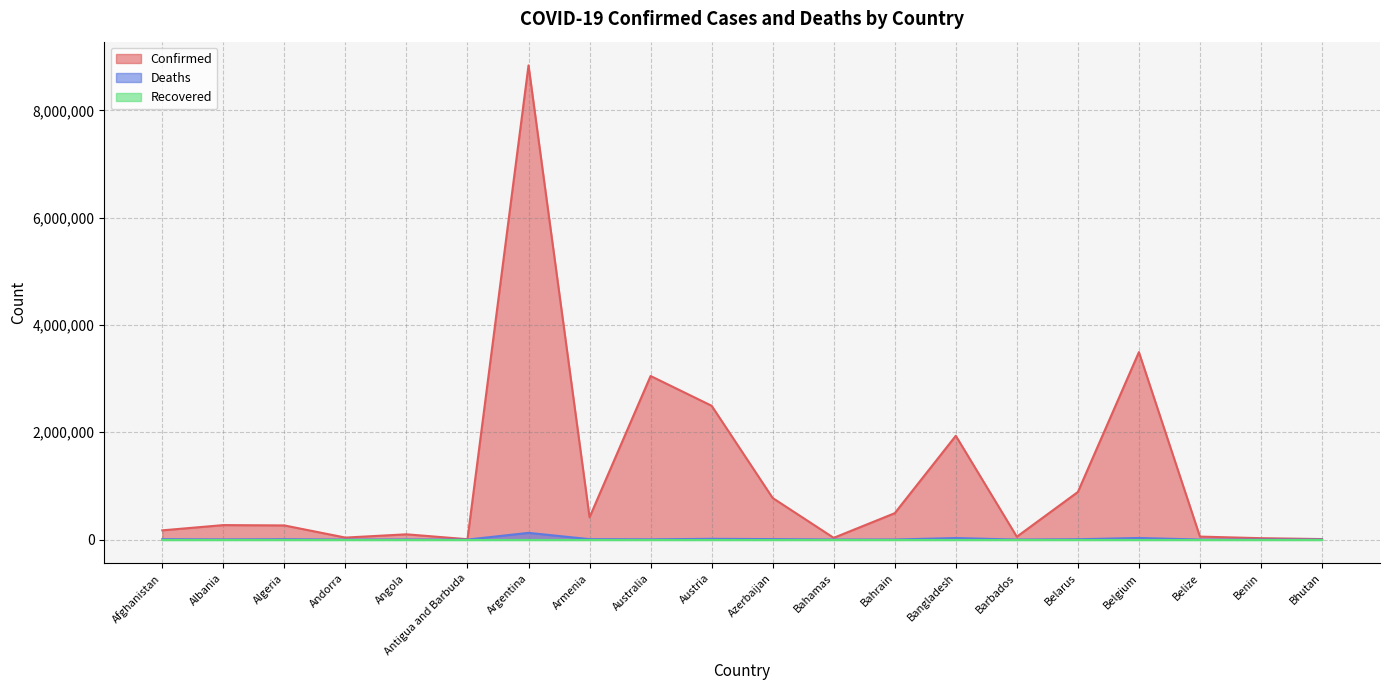

At which label does Confirmed reach its minimum?

Antigua and Barbuda